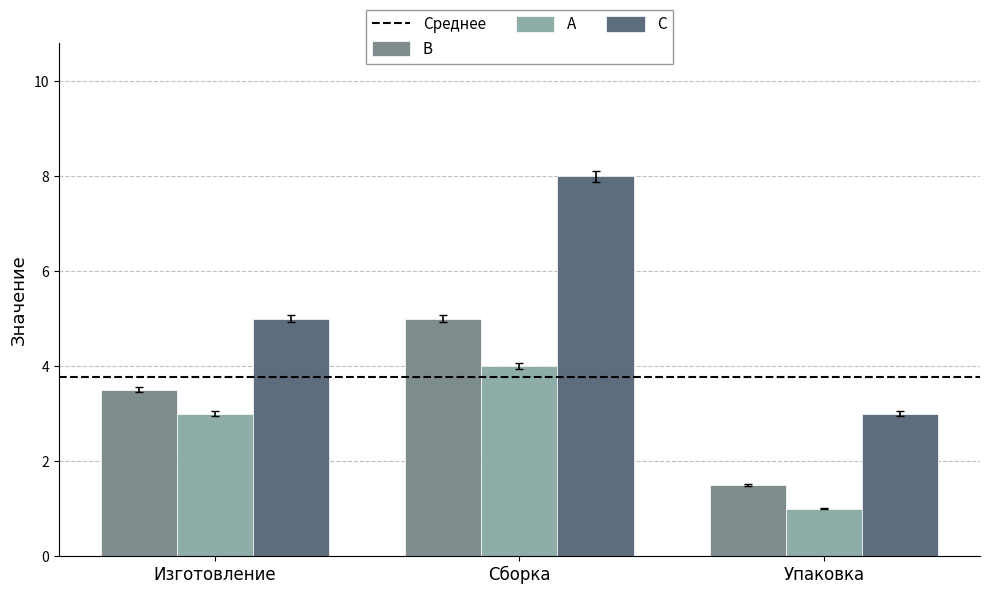

What is the total value across all series at Изготовление?

11.5